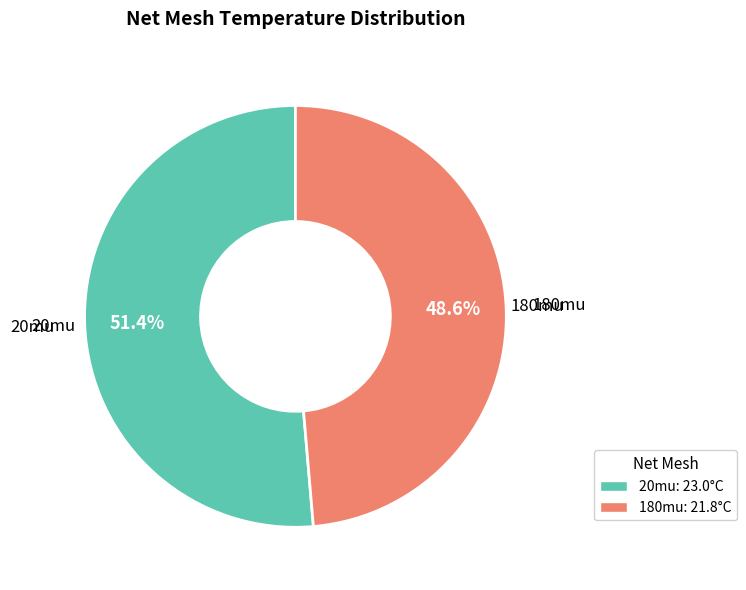

Is it true that 180mu is 60% of the pie?

False